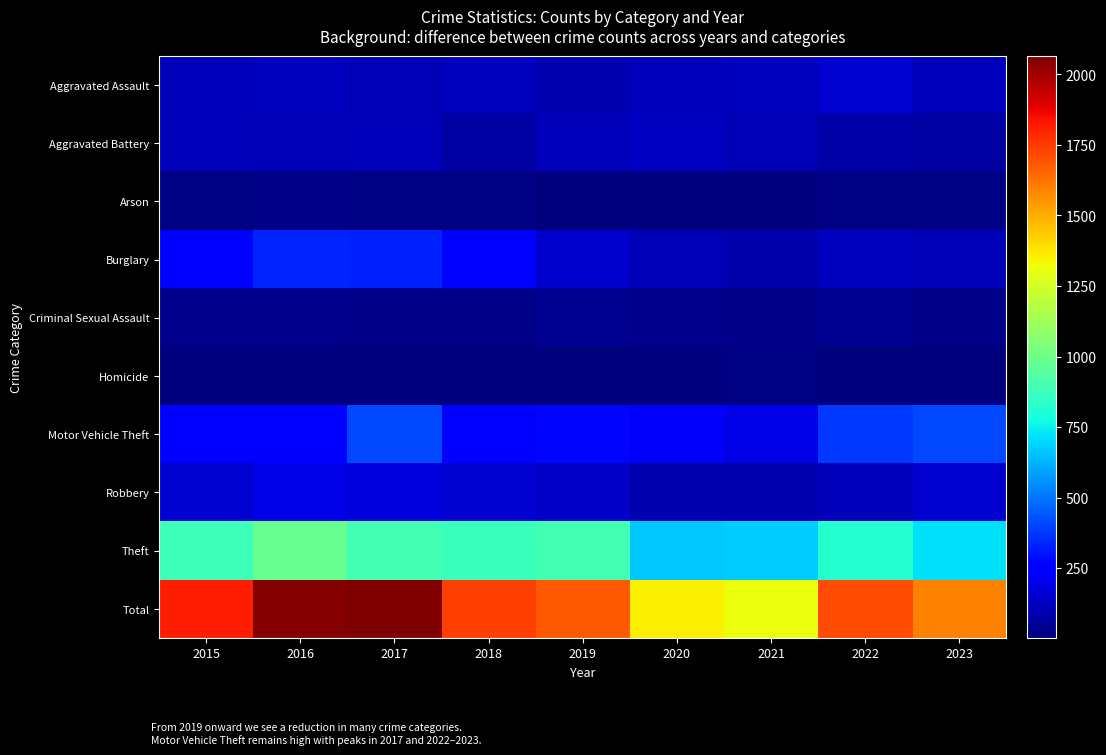

What is the difference between the highest and lowest values at 2021?

1306